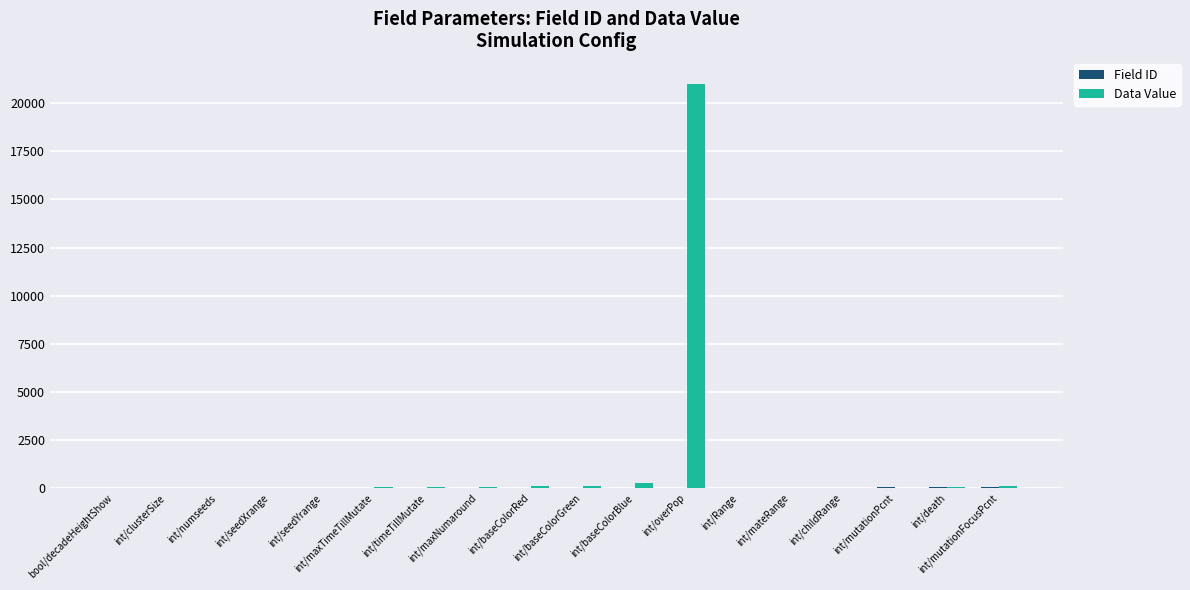

What is the maximum value for Data Value?

21013